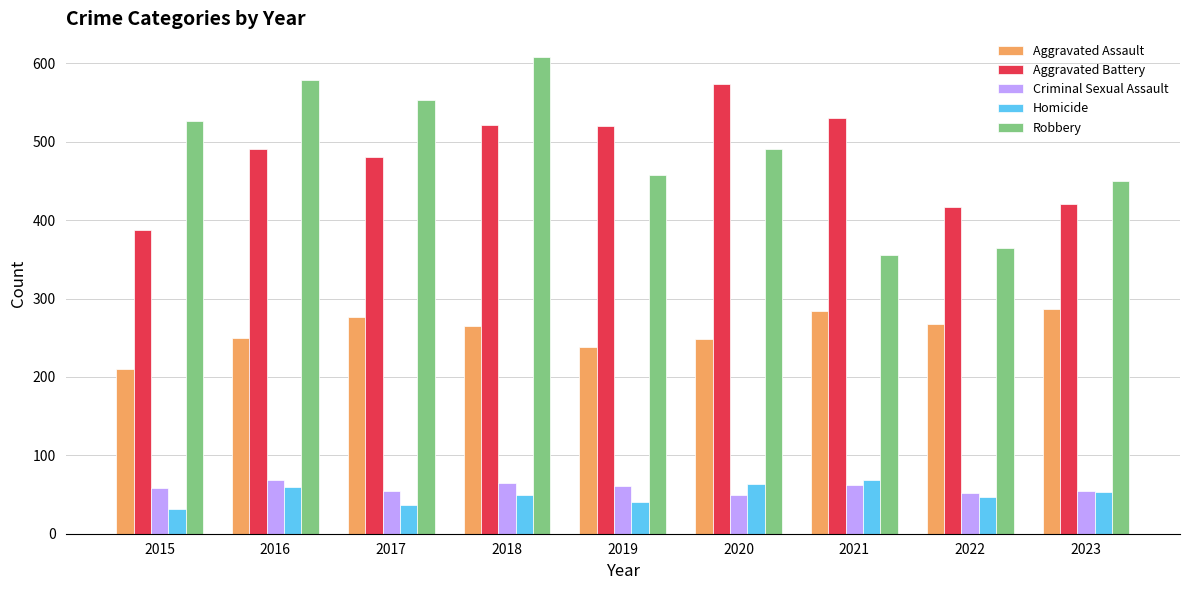

Is the value of Aggravated Battery at 2016 greater than the value of Criminal Sexual Assault at 2022?

Yes